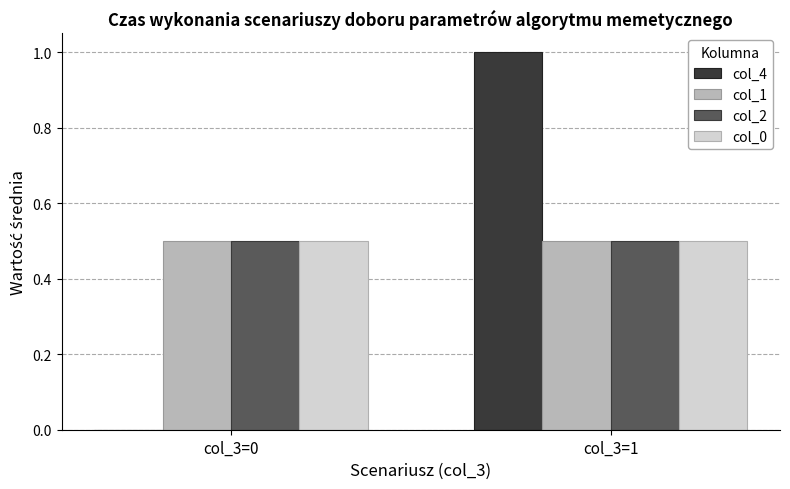

What is the highest value of the col_2 series?

0.5